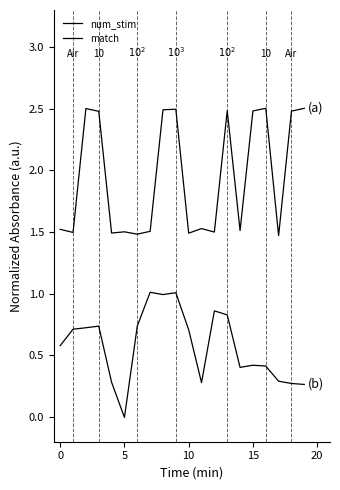

How many lines are shown in the chart?

2